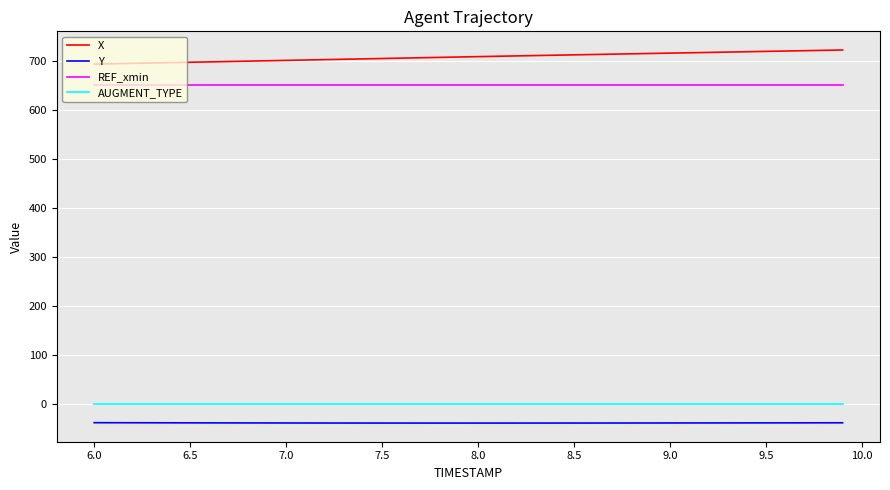

What is the greatest value displayed?

721.6